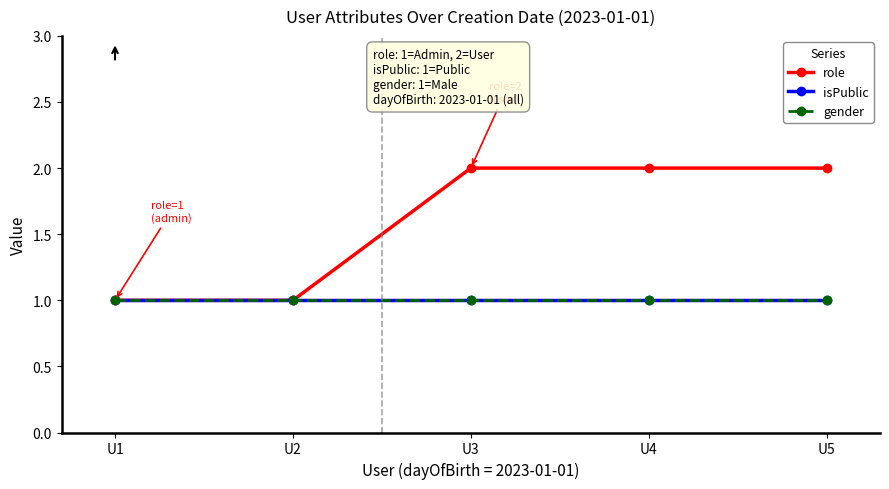

Rank the categories by isPublic value from highest to lowest.

U1, U2, U3, U4, U5